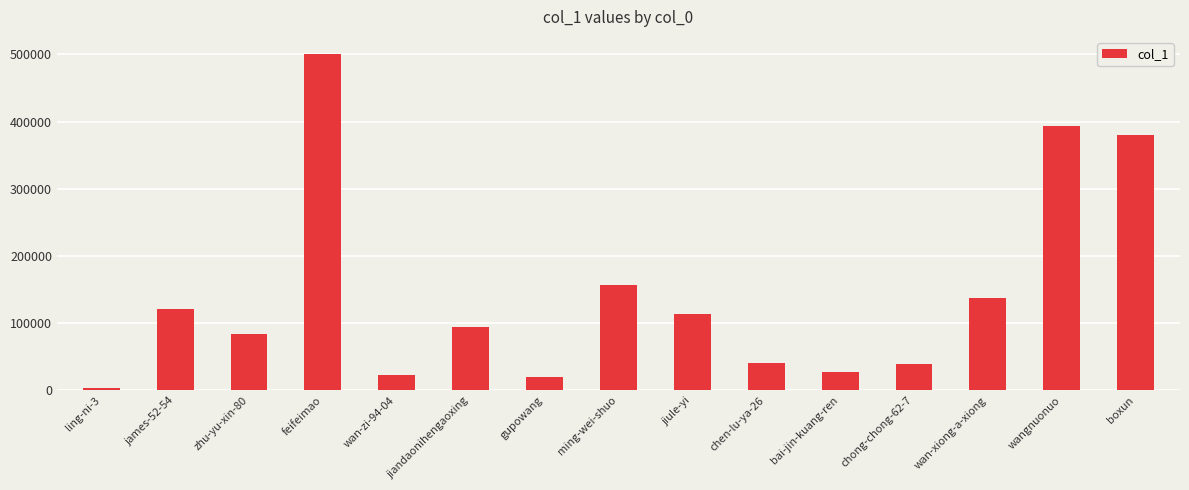

Count the number of categories in the chart.

15